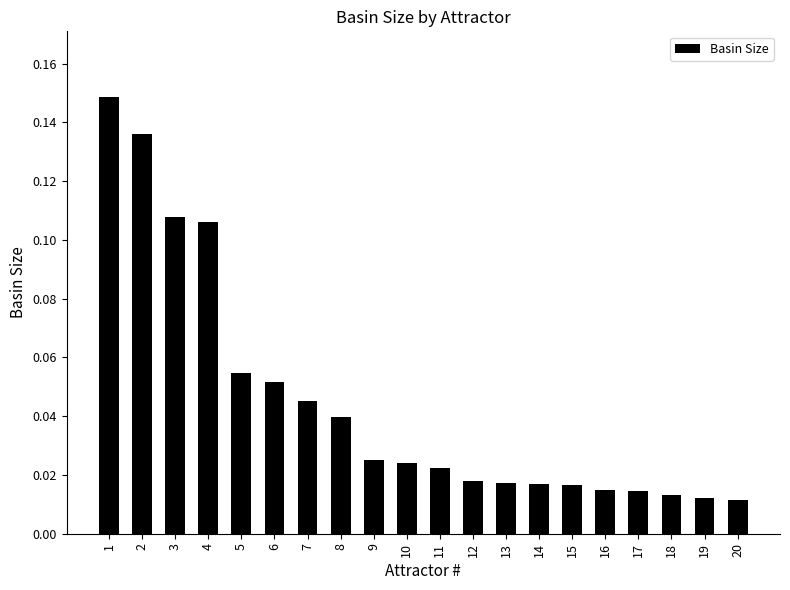

Is it true that the value at 4 is 0.2?

False